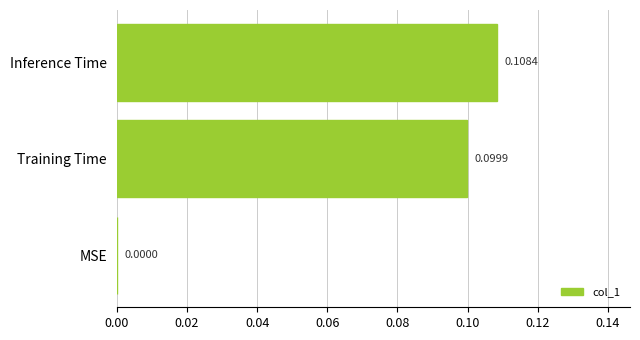

Which has a higher value, Training Time or Inference Time?

Inference Time